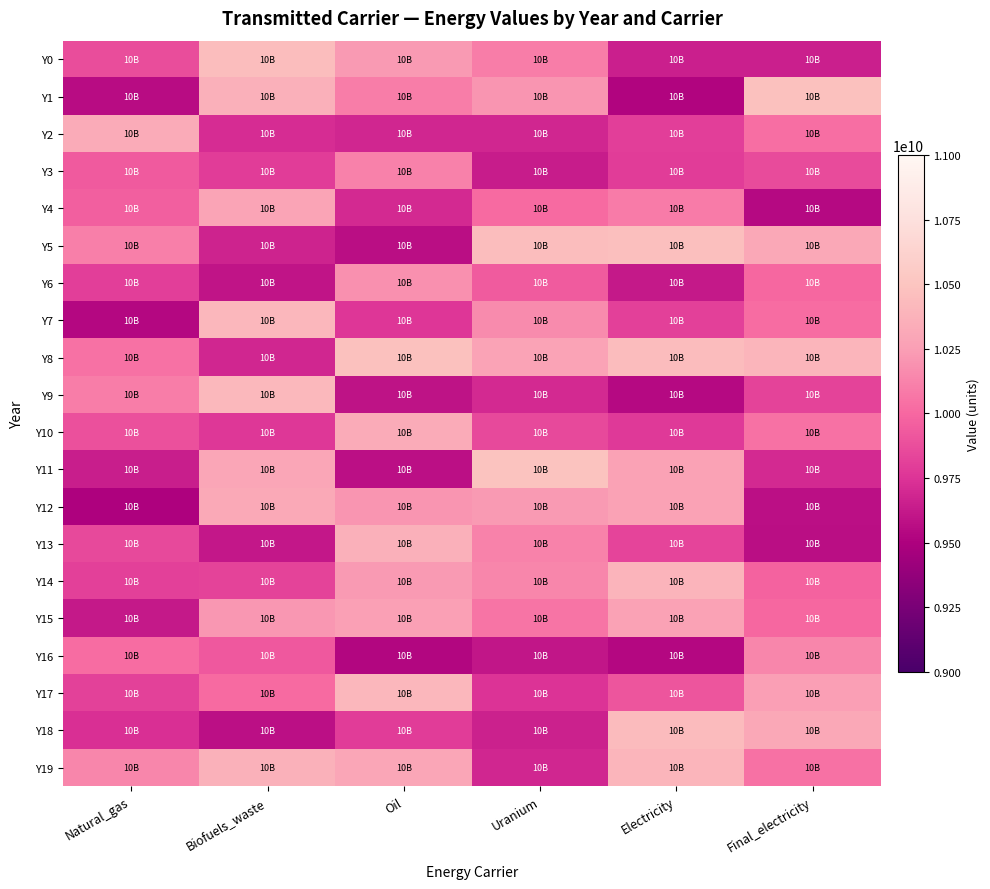

At how many categories does at least one series exceed 10262356765?

6